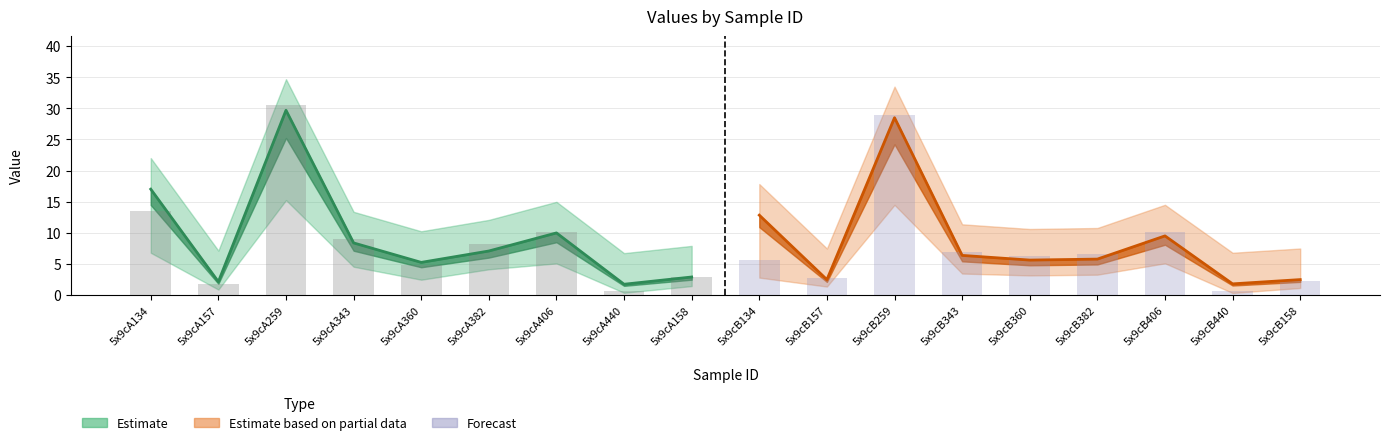

Reading right to left, extract all data points from this chart.

2.2	0.6	10.2	6.5	6.3	6.9	29.0	2.7	5.6